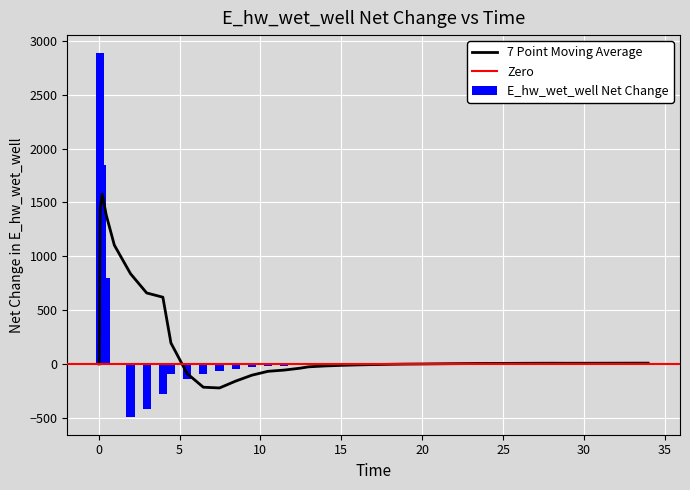

Which has a higher value, 30.96875 or 0.46875?

0.46875